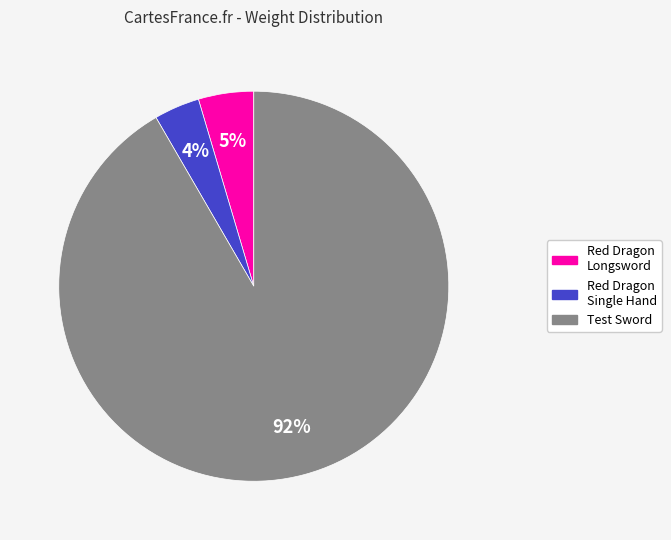

Does any single category account for the majority?

Yes